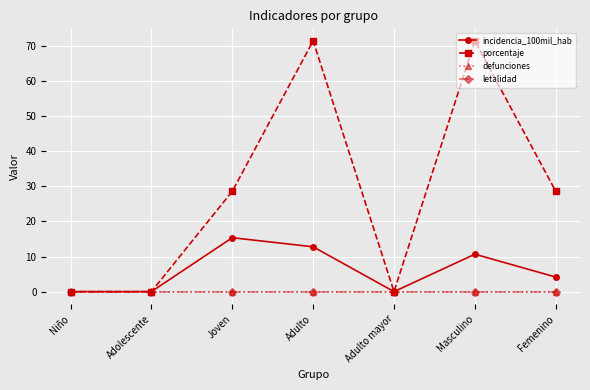

Which category has the lowest value in the incidencia_100mil_hab series?

Niño